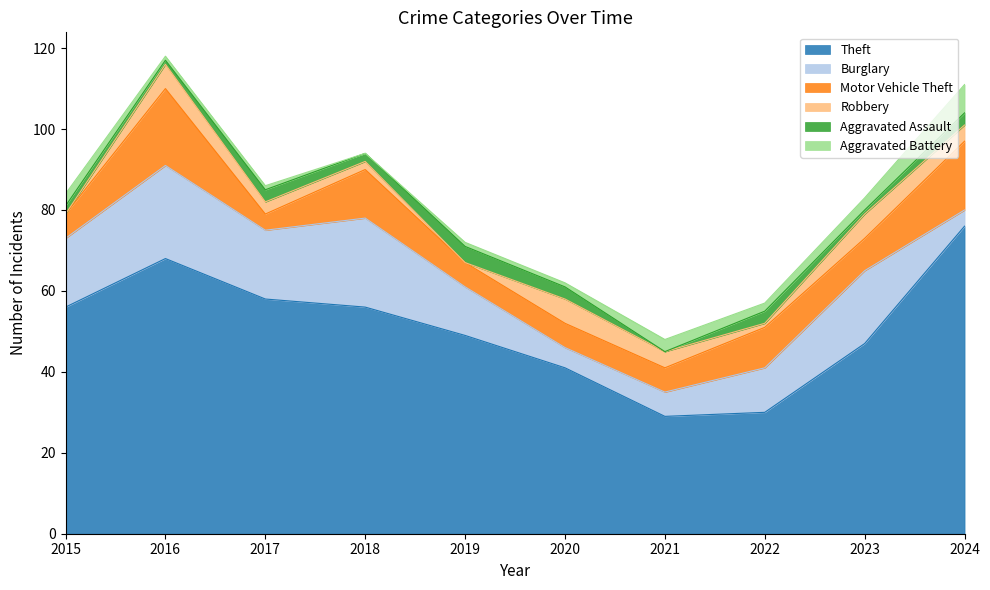

How many series are shown in this chart?

6